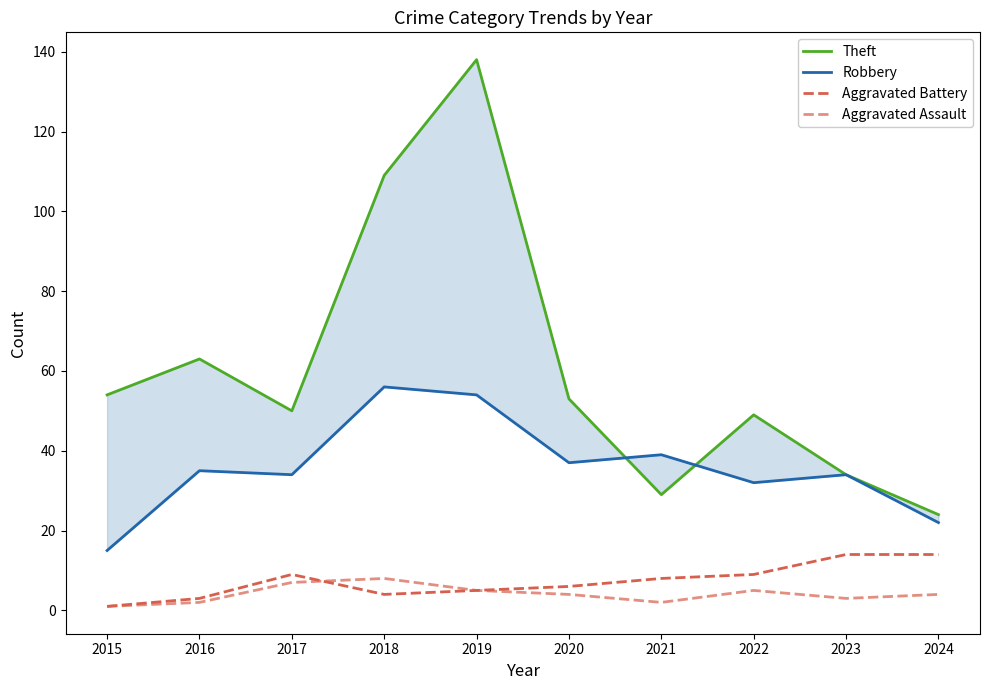

At which category is the sum across all series the highest?

2019